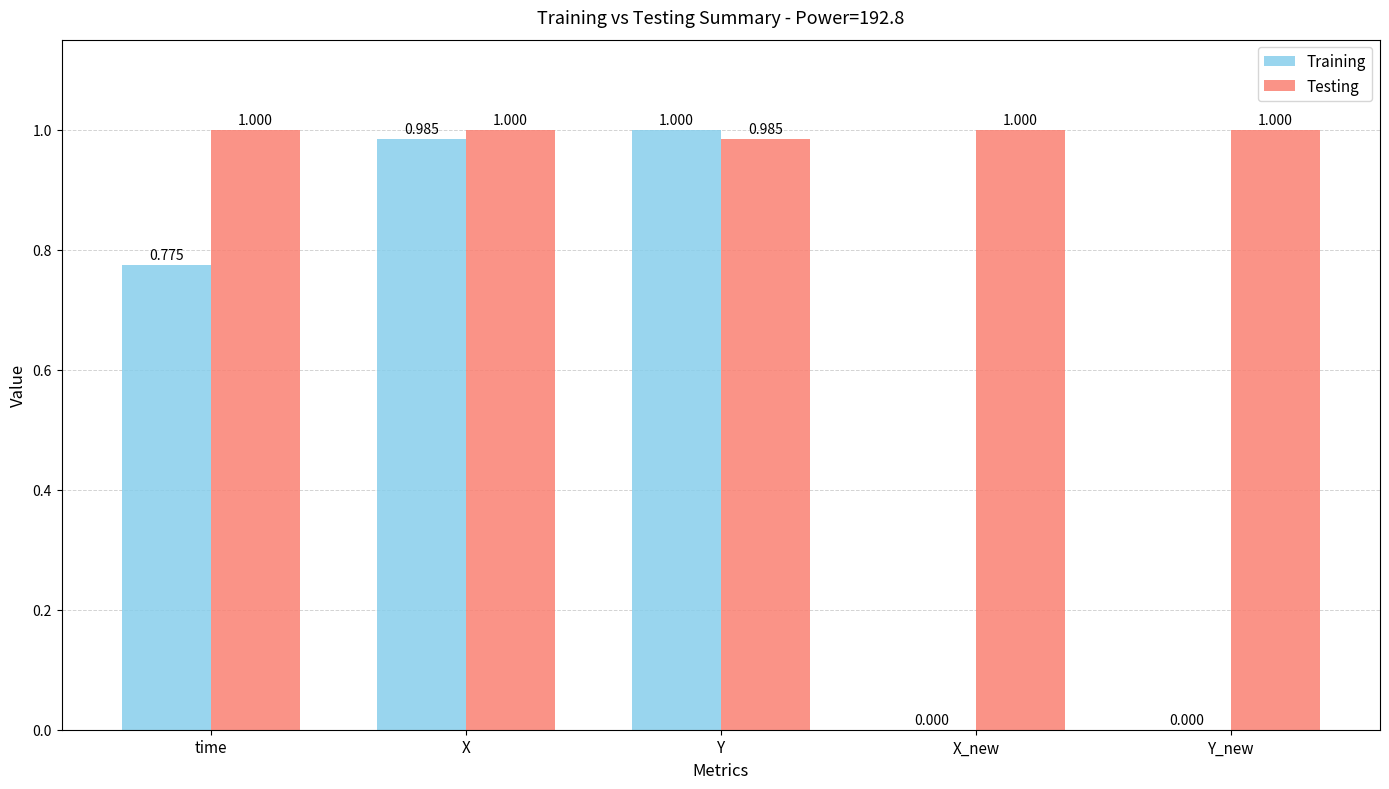

Is the value of Training at X_new greater than the value of Testing at X_new?

No